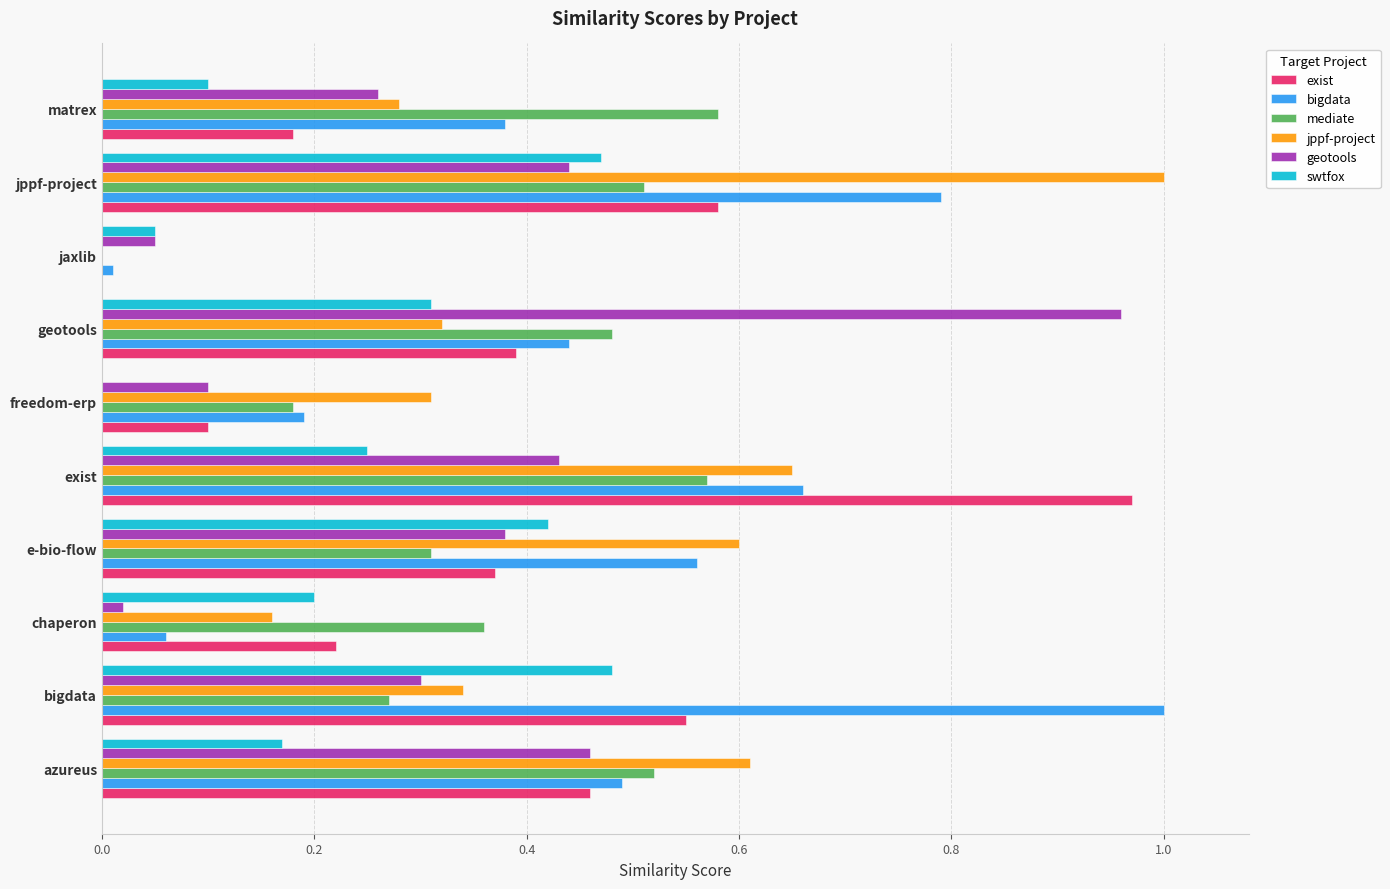

The value of jppf-project at matrex is 0.3. True or false?

True